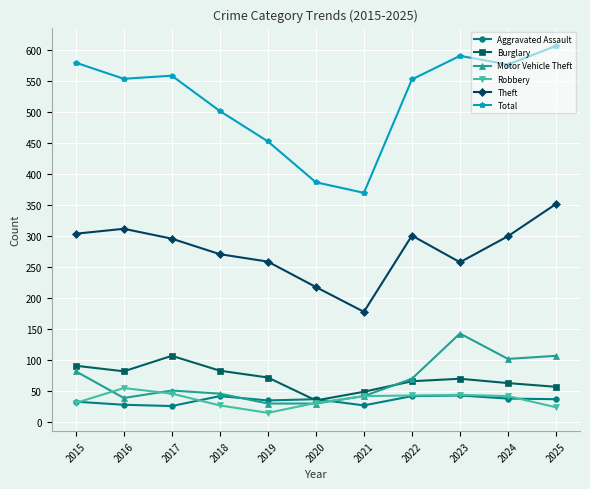

Is this an area chart (filled region under the line)?

No